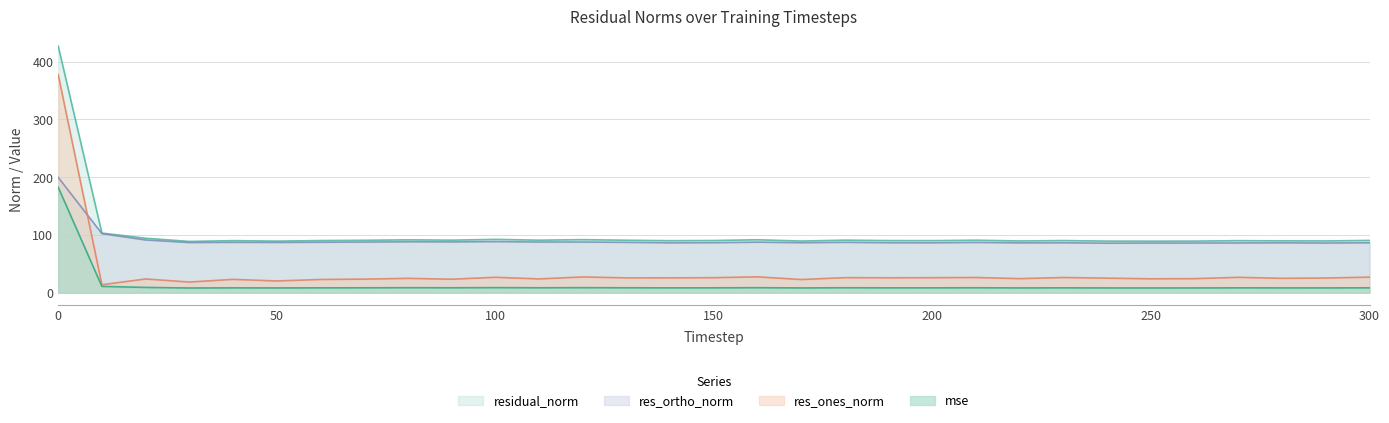

How many interior local peaks does the residual_norm series have?

9